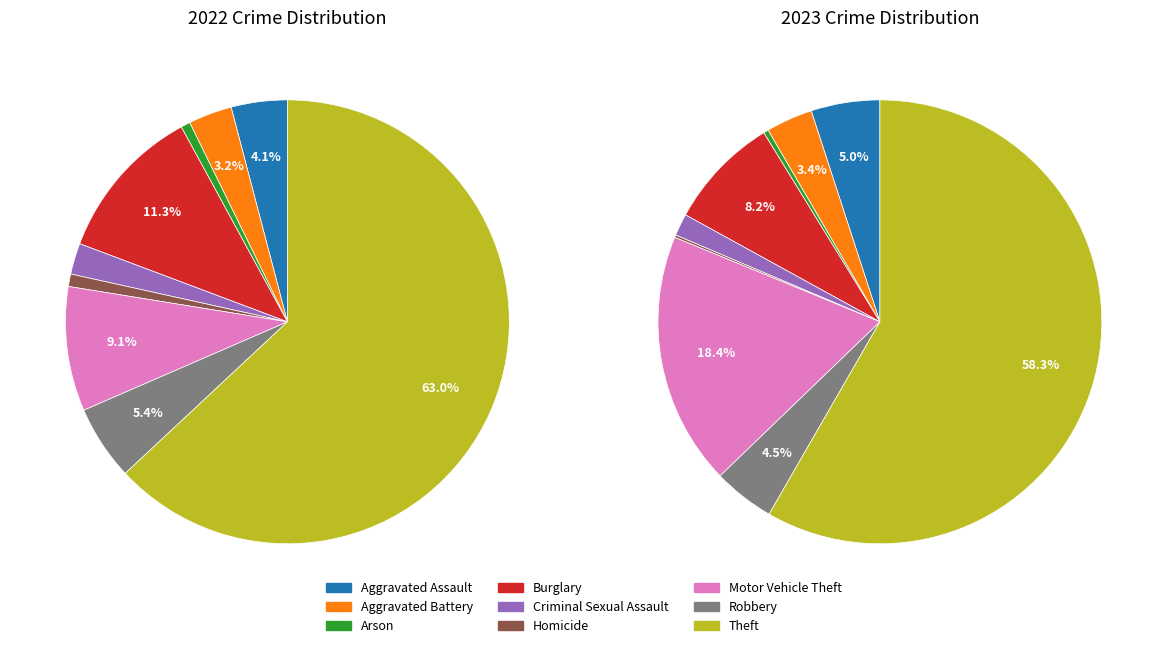

At Homicide, list the series in order from smallest to largest.

values_2023, values_2022